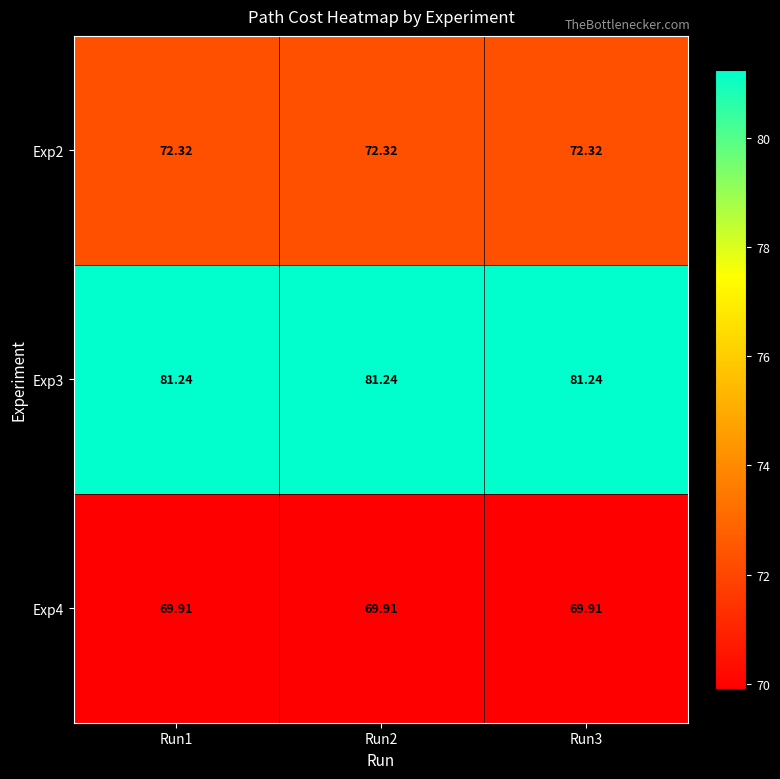

Is the value of Exp2 at Run1 greater than the value of Exp4 at Run1?

Yes